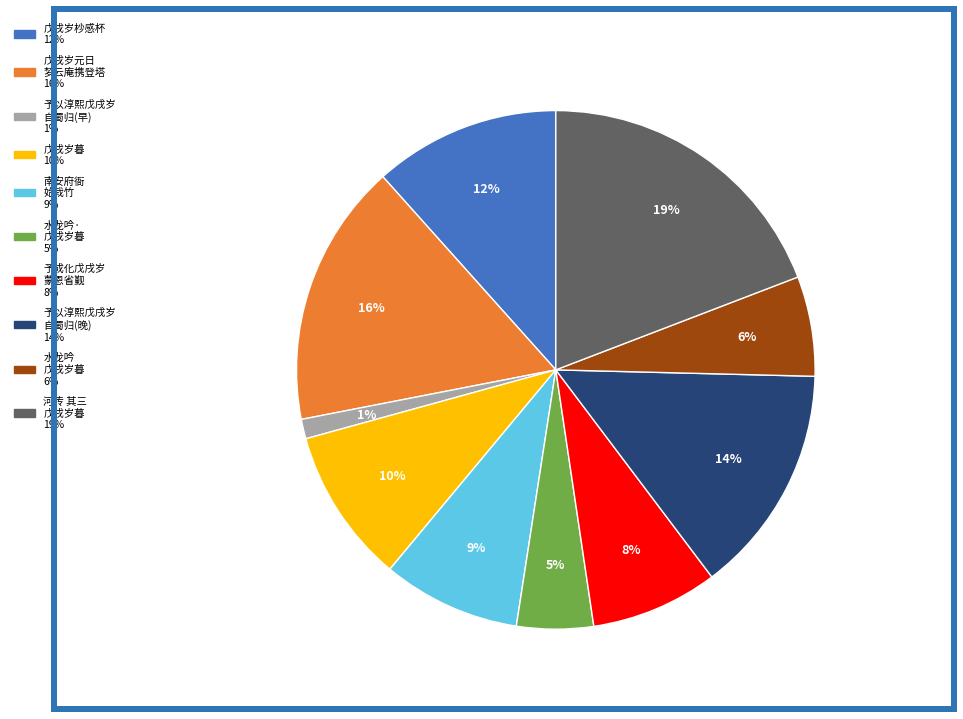

To the nearest percent, what is the average slice percentage?

10%